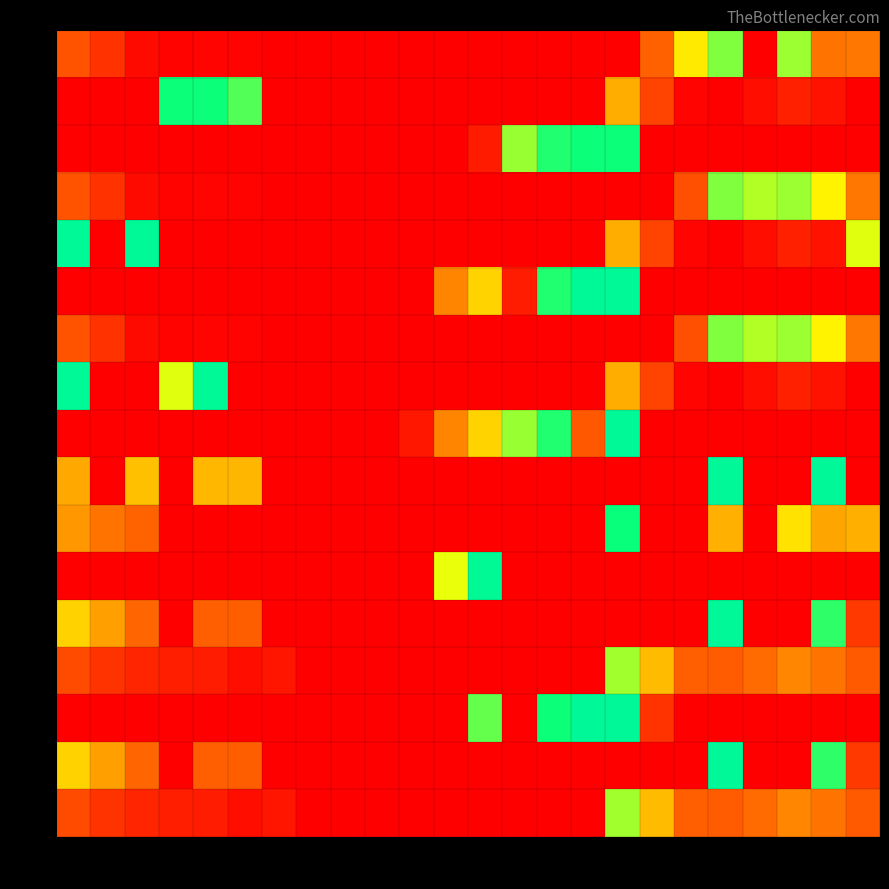

Which series changed the most between 0 and 18?

1.1